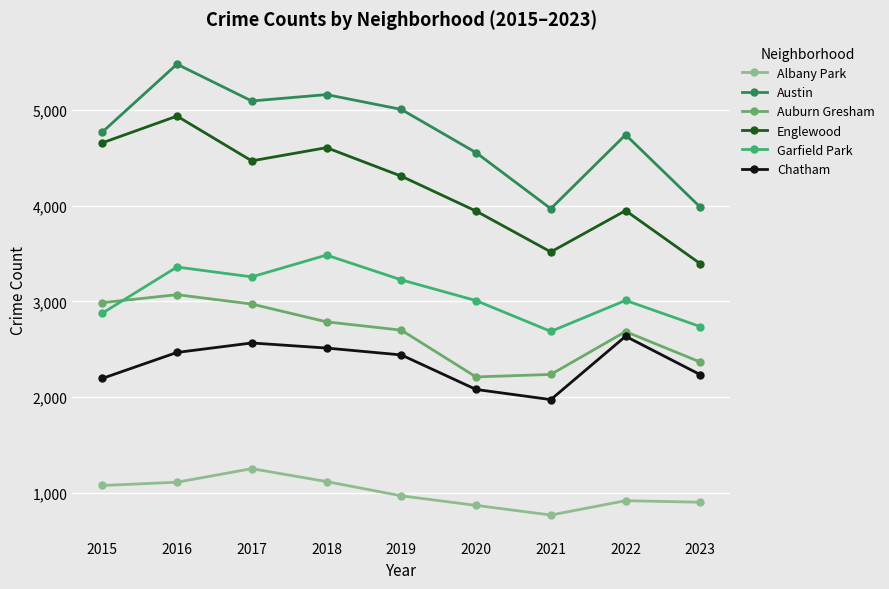

How many data points does each series have?

9